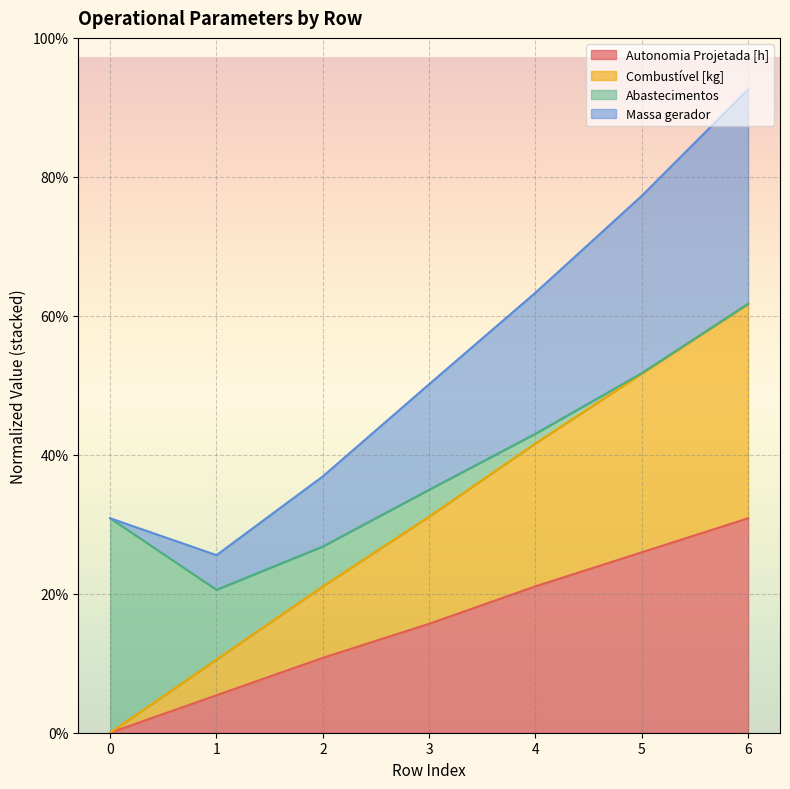

What is the difference between the maximum and minimum values in the Autonomia Projetada [h] series?

100.0